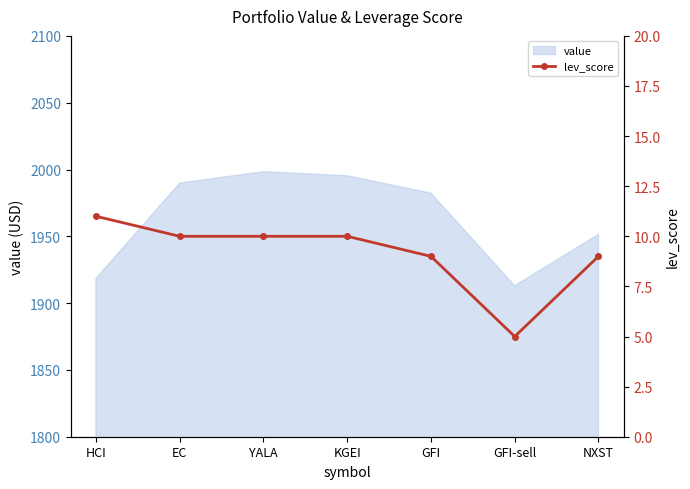

The value of value at GFI-sell is 1913.0. True or false?

True